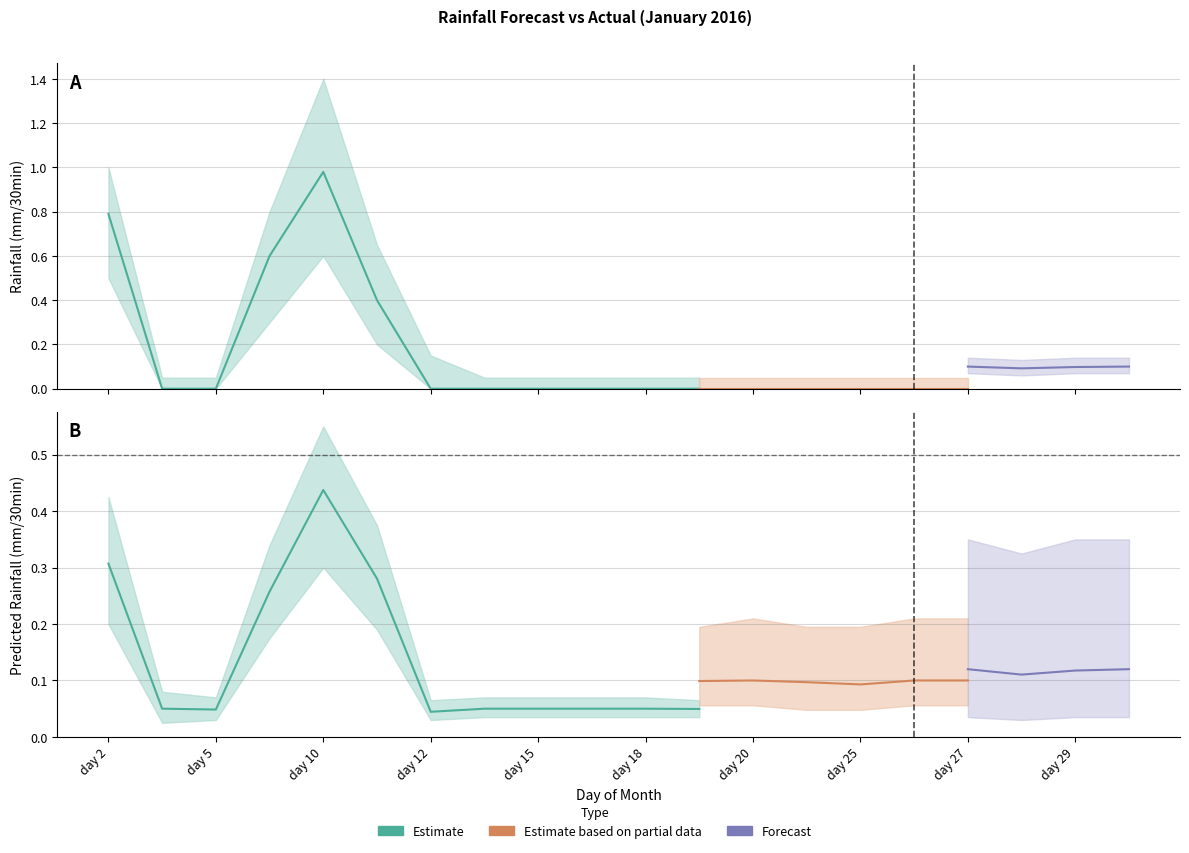

True or false: Next batch rainfall (mm/30min) has more than 2 points higher than both neighbors.

False